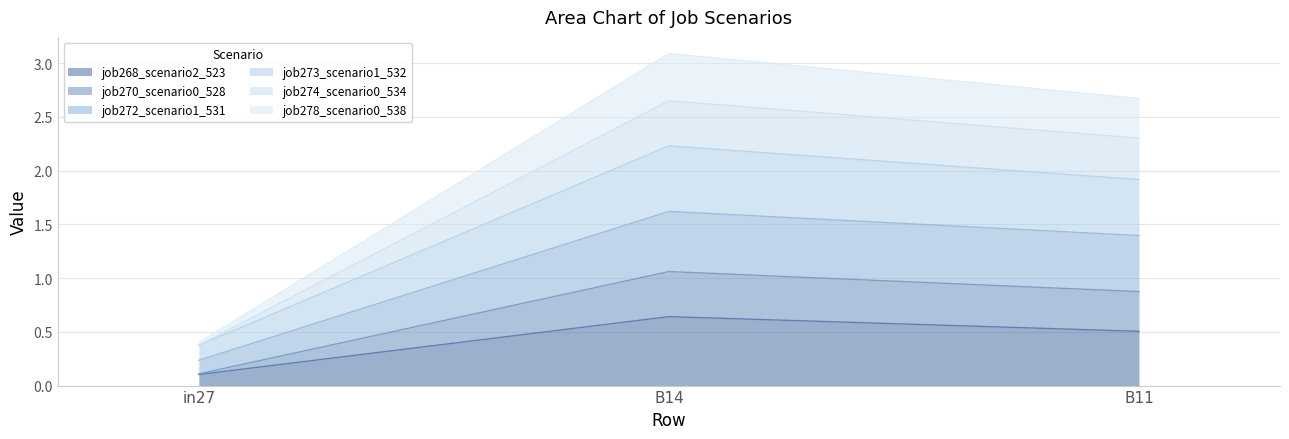

List the labels in order of job270_scenario0_528 value, largest first.

B14, B11, in27